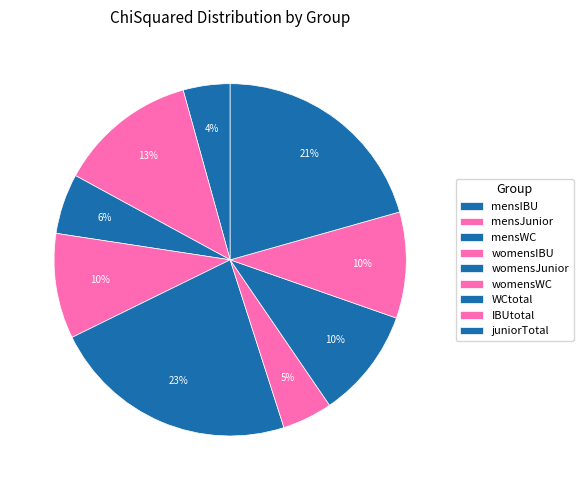

Approximately how many times larger is the value at womensJunior compared to IBUtotal?

2.3